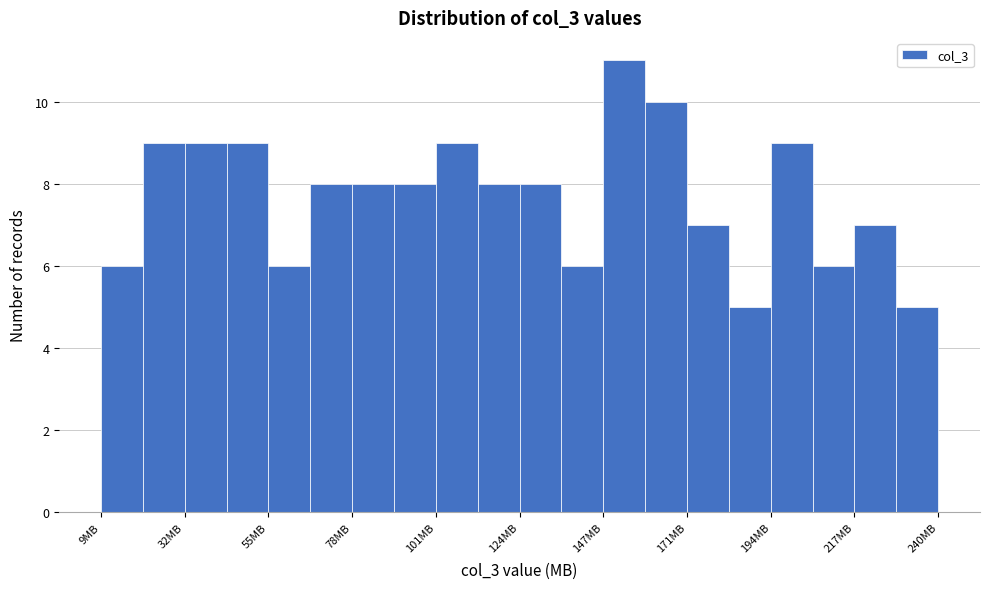

Around what value on the x-axis is the tallest bar? Give the approximate position of its centre, as read against the axis.

155